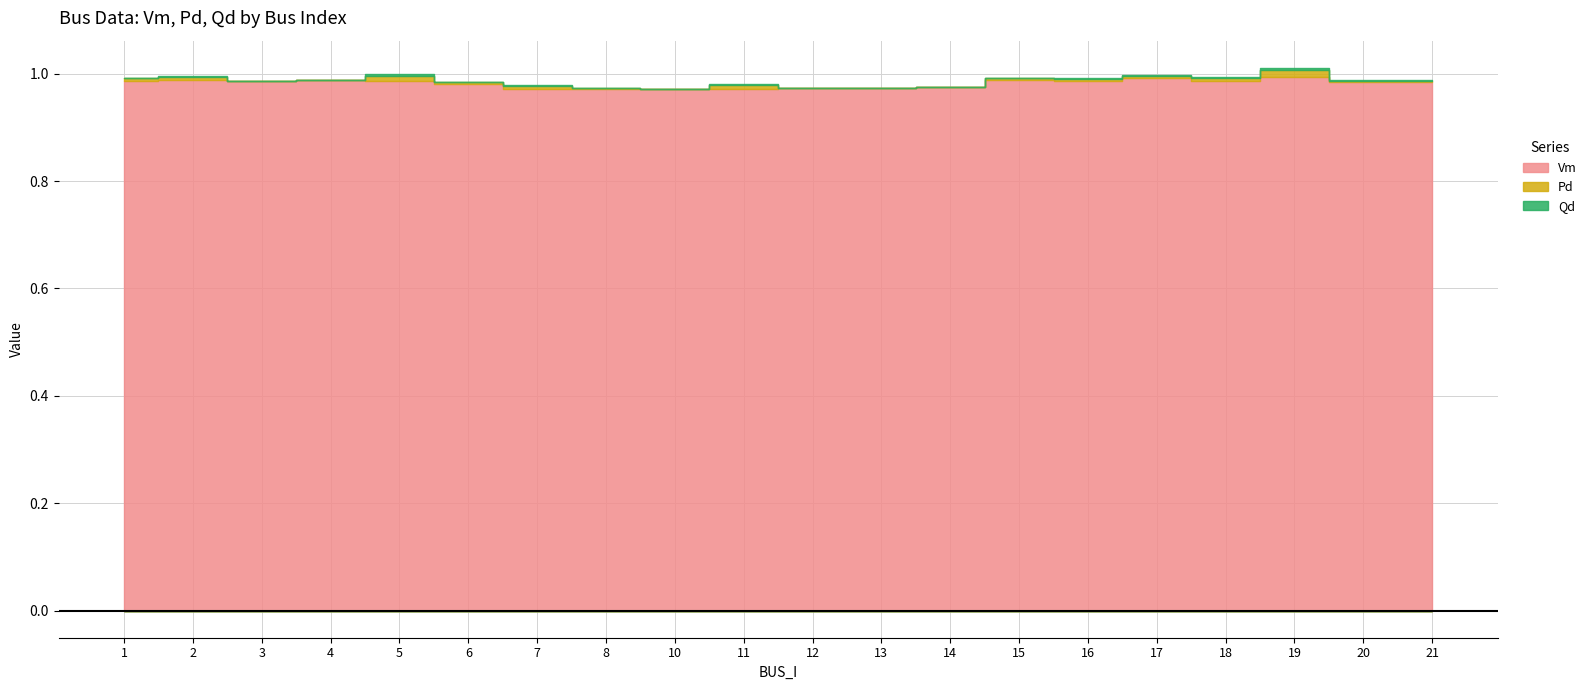

True or false: Pd has a value of 0.0 at 8.

False